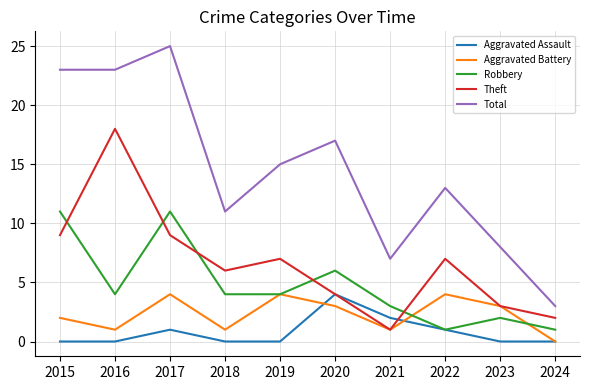

Is it true that Robbery equals 6 at 2020?

True